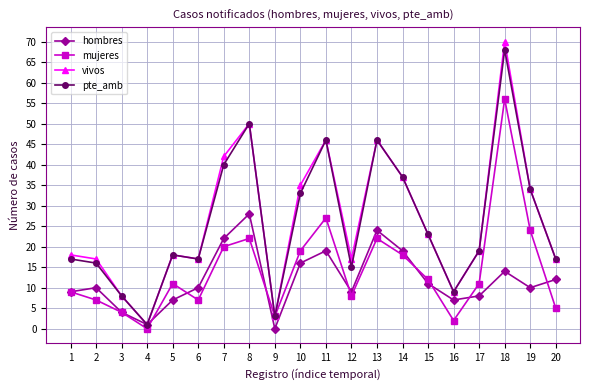

Which series has the widest spread of values?

vivos